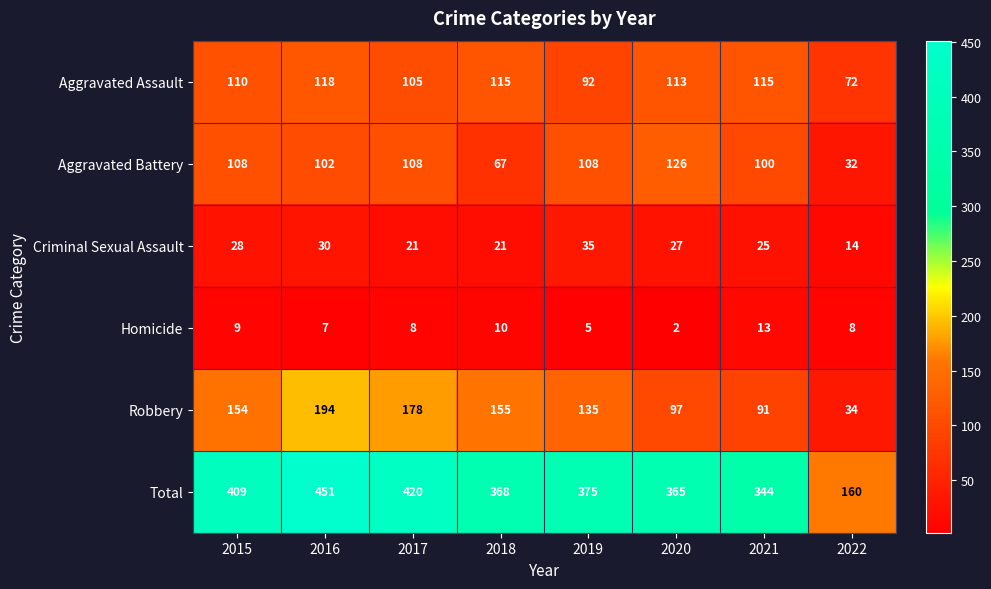

Which label corresponds to the largest value in the chart?

2016